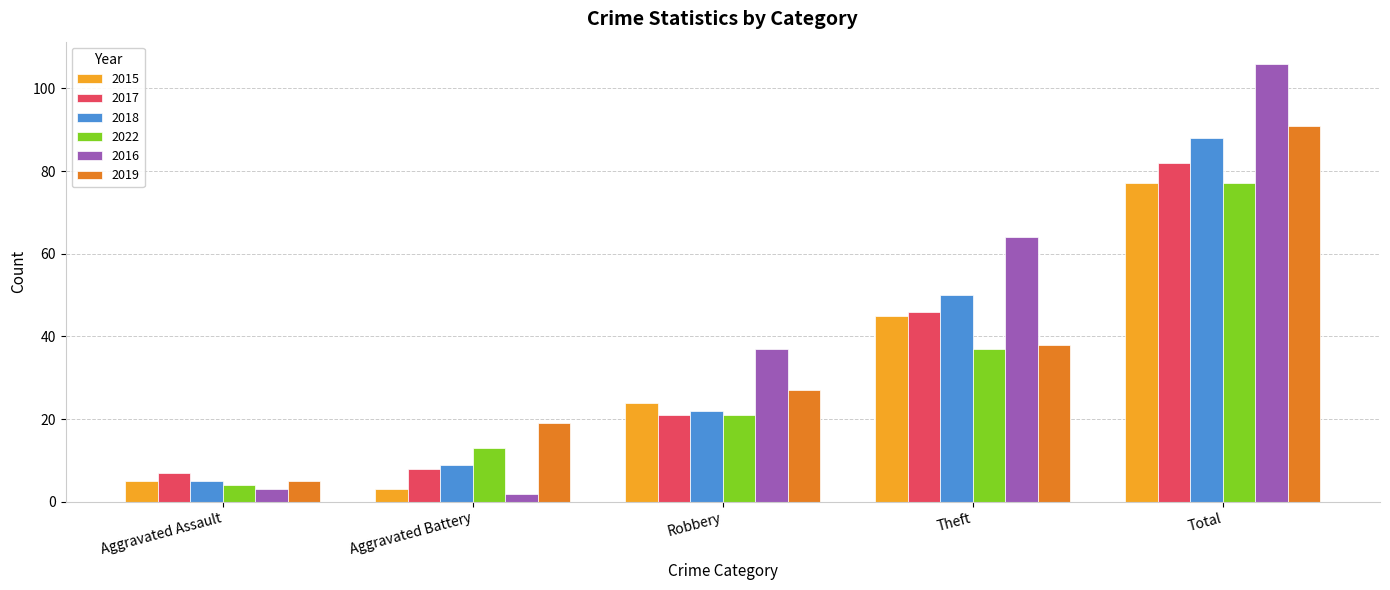

Reading right to left, extract all data points from this chart.

2015: 77	45	24	3	5
2017: 82	46	21	8	7
2018: 88	50	22	9	5
2022: 77	37	21	13	4
2016: 106	64	37	2	3
2019: 91	38	27	19	5